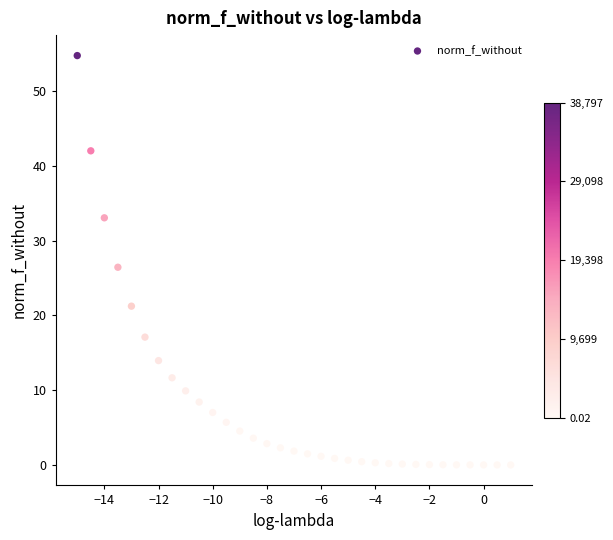

What is the range of X values (max minus min)?

16.0